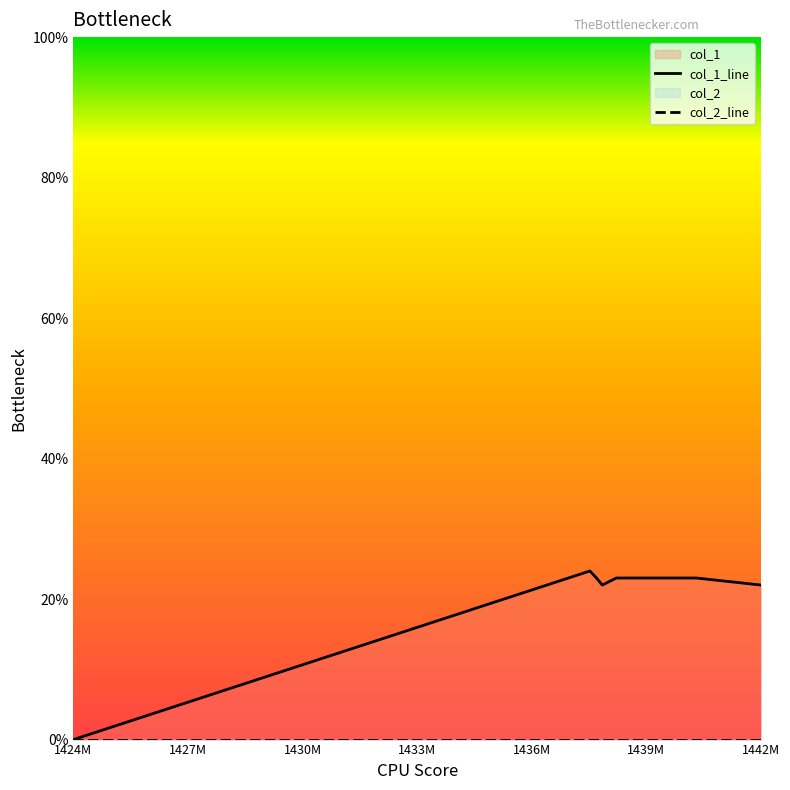

At which label does col_1_line reach its minimum?

1424M